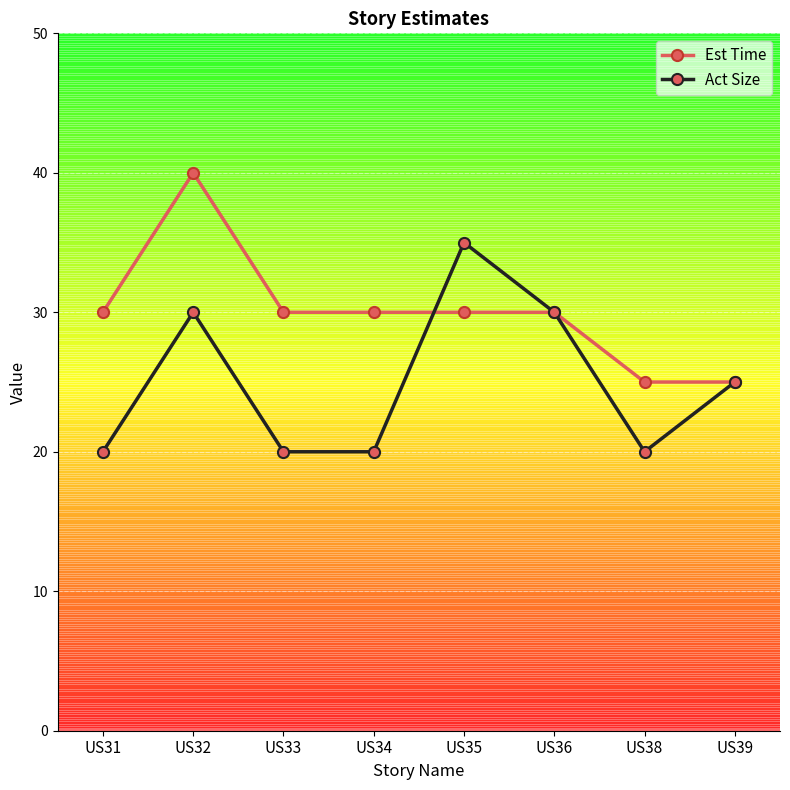

What is the difference between the maximum and minimum values in the Act Size series?

15